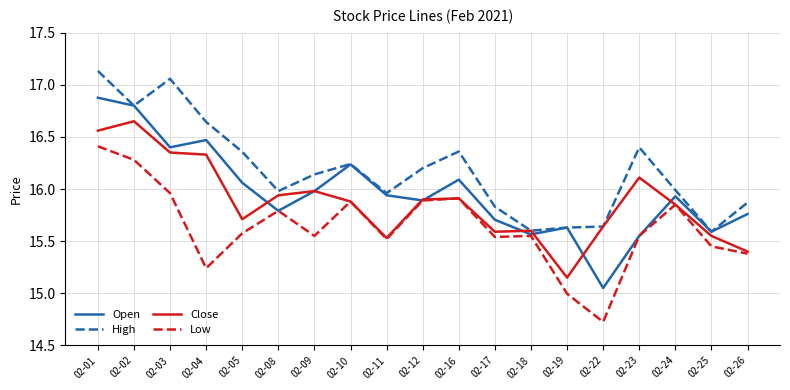

Rank the series by their average value, from highest to lowest.

High, Open, Close, Low